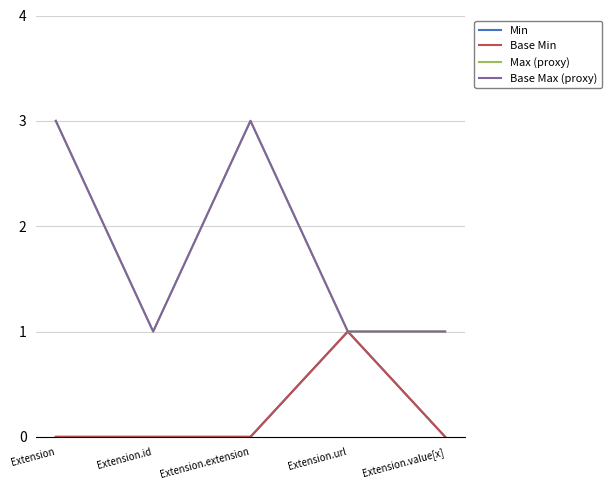

What is the sum of all Base Min values?

1